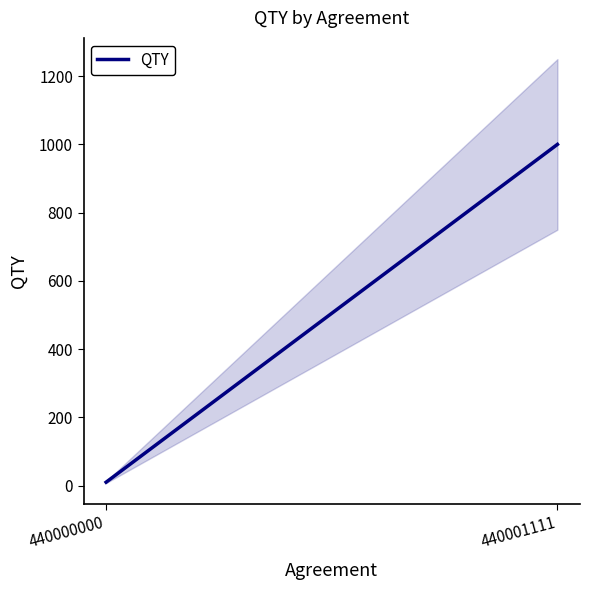

What value does the data have at 440001111, to the nearest 50?

1000